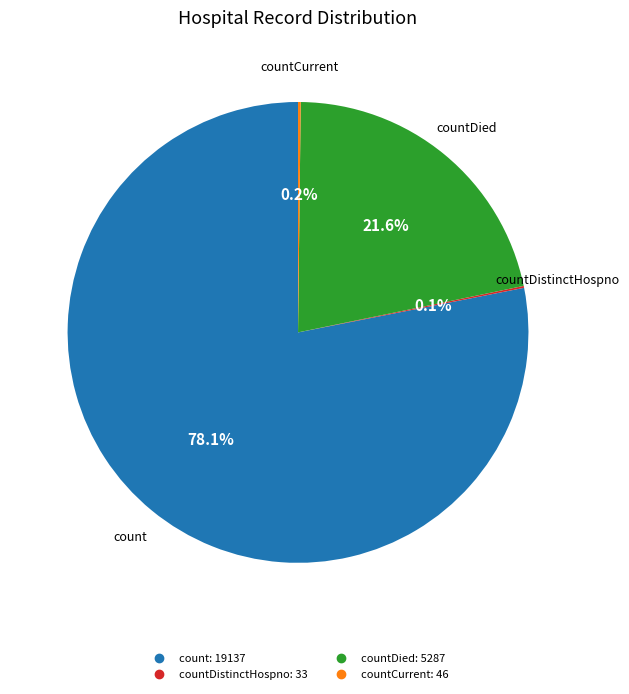

Is there any slice that represents more than half of the pie?

Yes